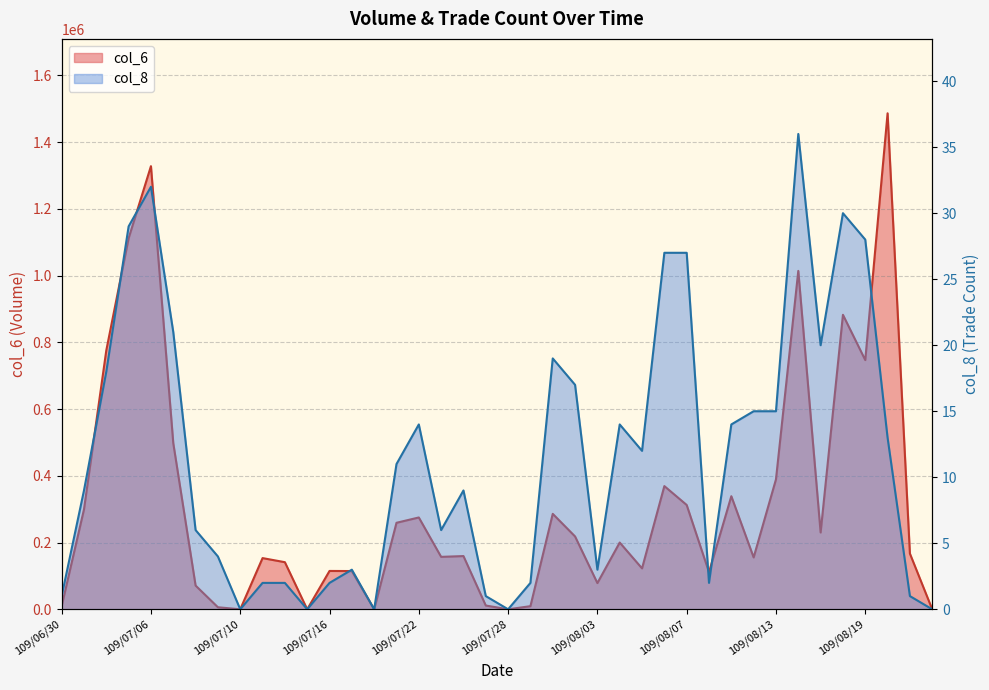

What is the difference between the maximum and minimum values in the col_8 series?

36